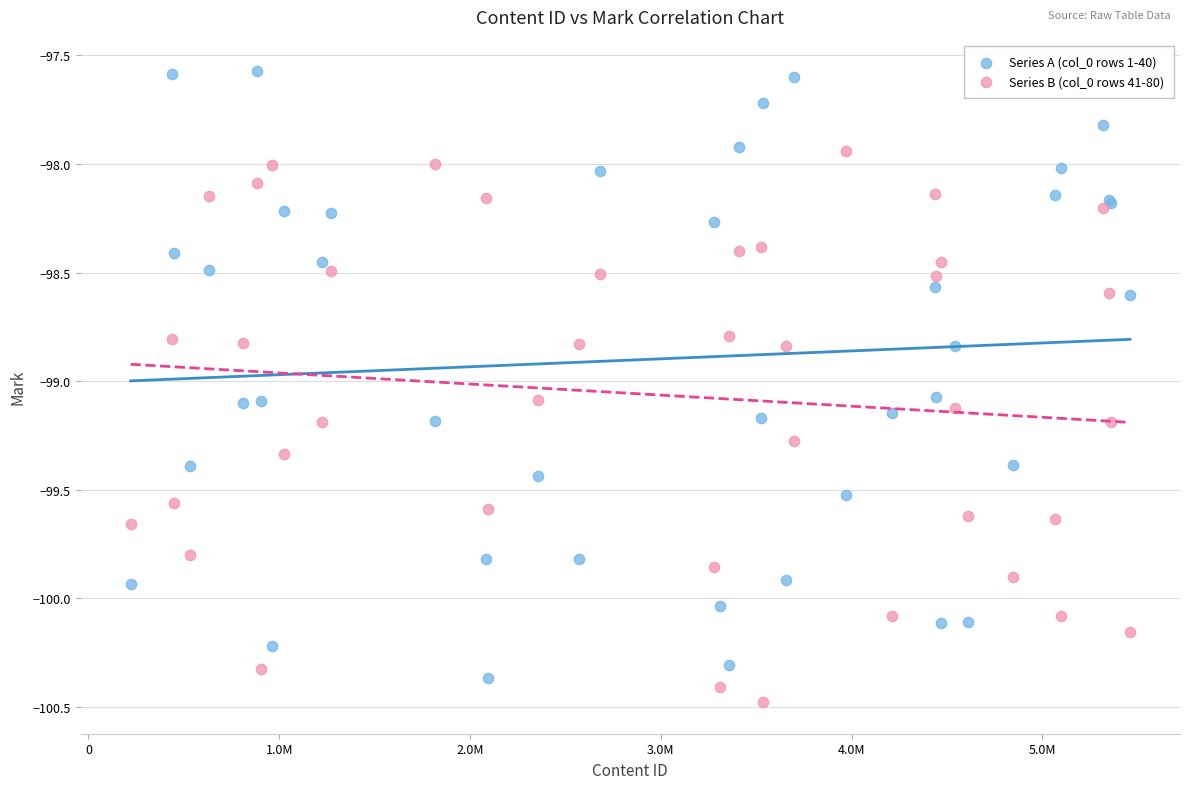

What is the X range (max minus min) for the scatter plot?

5238666.0